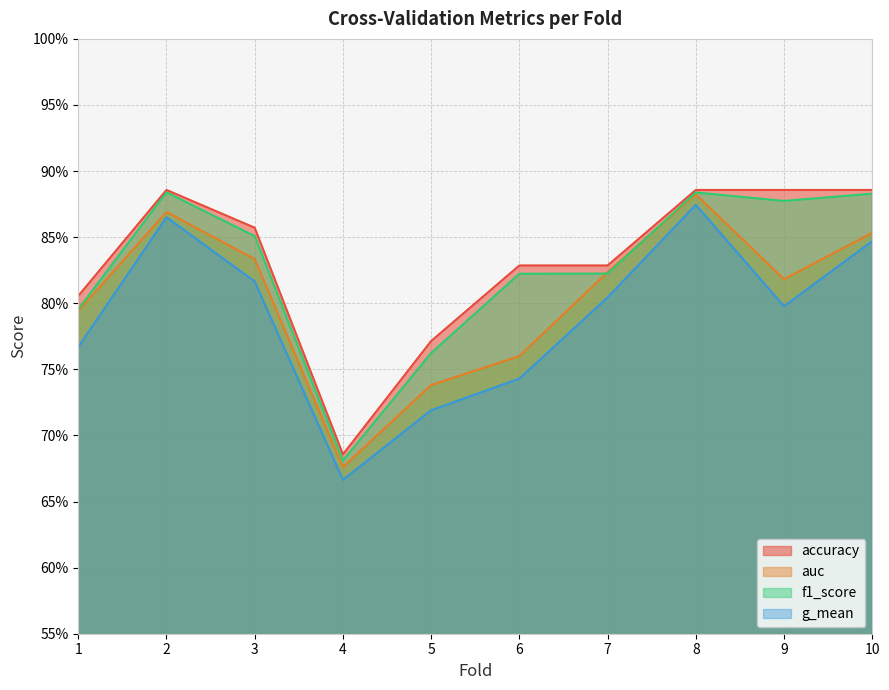

What are all the series names shown in the legend?

accuracy, auc, f1_score, g_mean